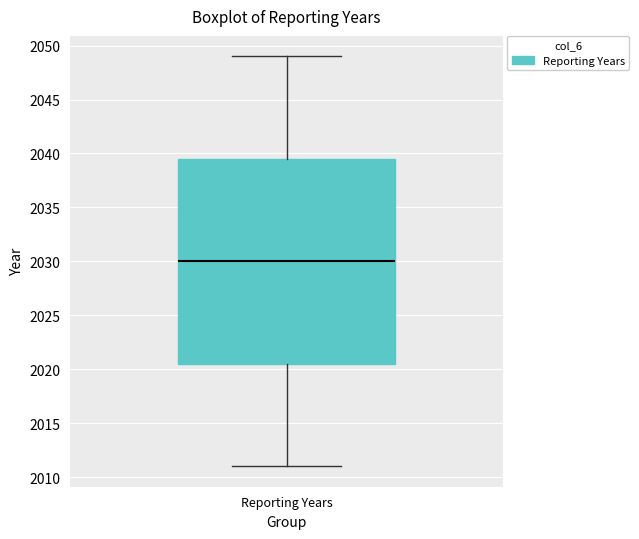

Where does the upper whisker of the box for Reporting Years end on the y-axis? The values are not printed on the chart, so give them approximately, as read against the axis.

2049.0